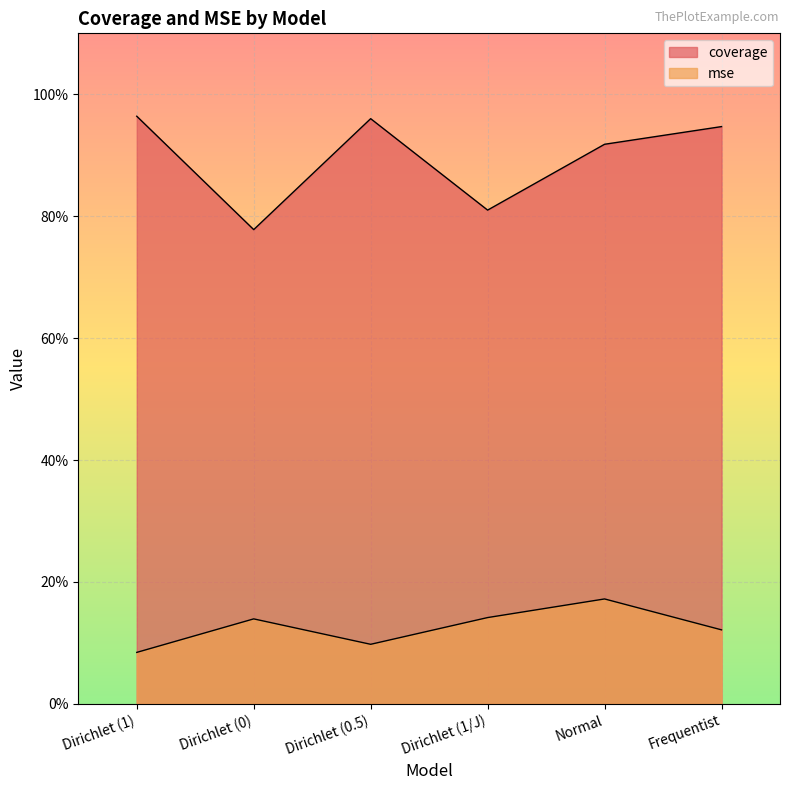

True or false: mse and coverage intersect in this chart.

False